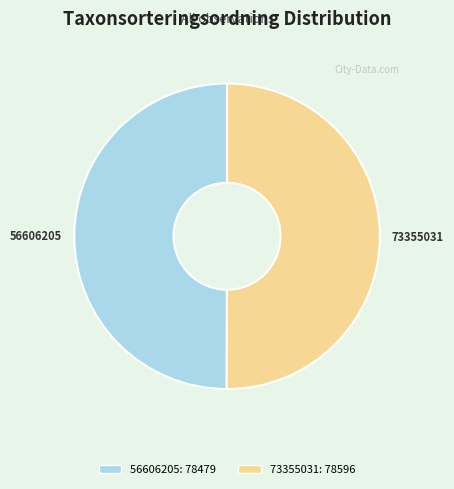

Is it true that 56606205 is 61% of the pie?

False